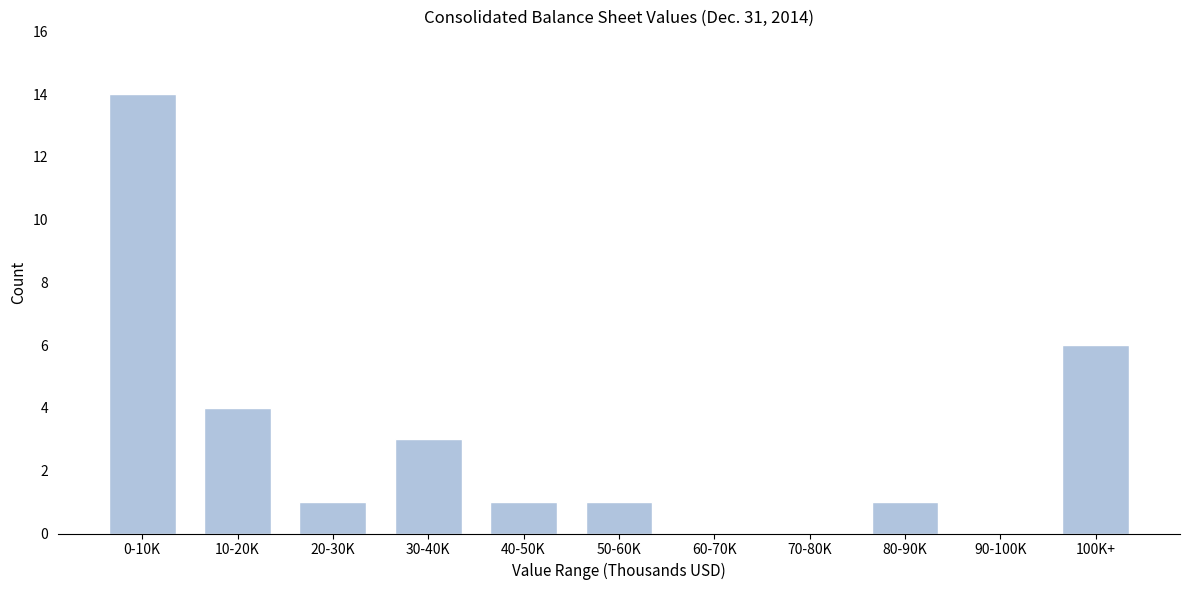

Reading right to left, transcribe all the data shown in this chart.

100K+=6	90-100K=0	80-90K=1	70-80K=0	60-70K=0	50-60K=1	40-50K=1	30-40K=3	20-30K=1	10-20K=4	0-10K=14